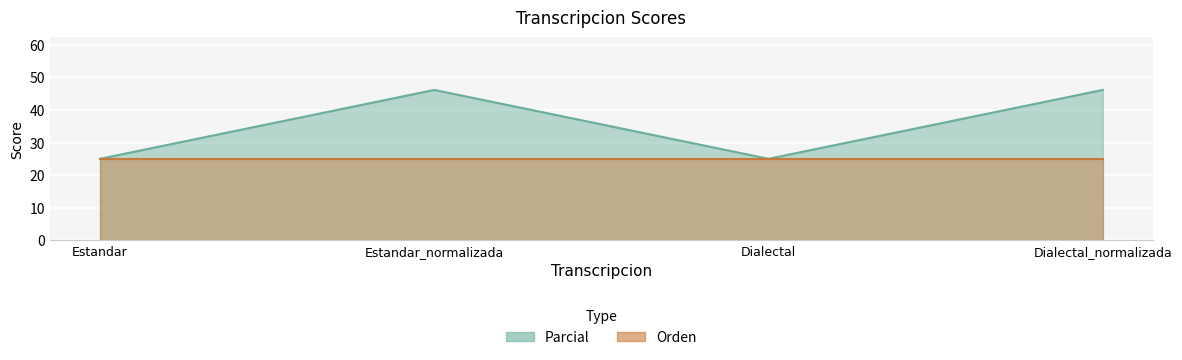

List the labels in order of value, largest first.

Estandar_normalizada, Dialectal_normalizada, Estandar, Dialectal